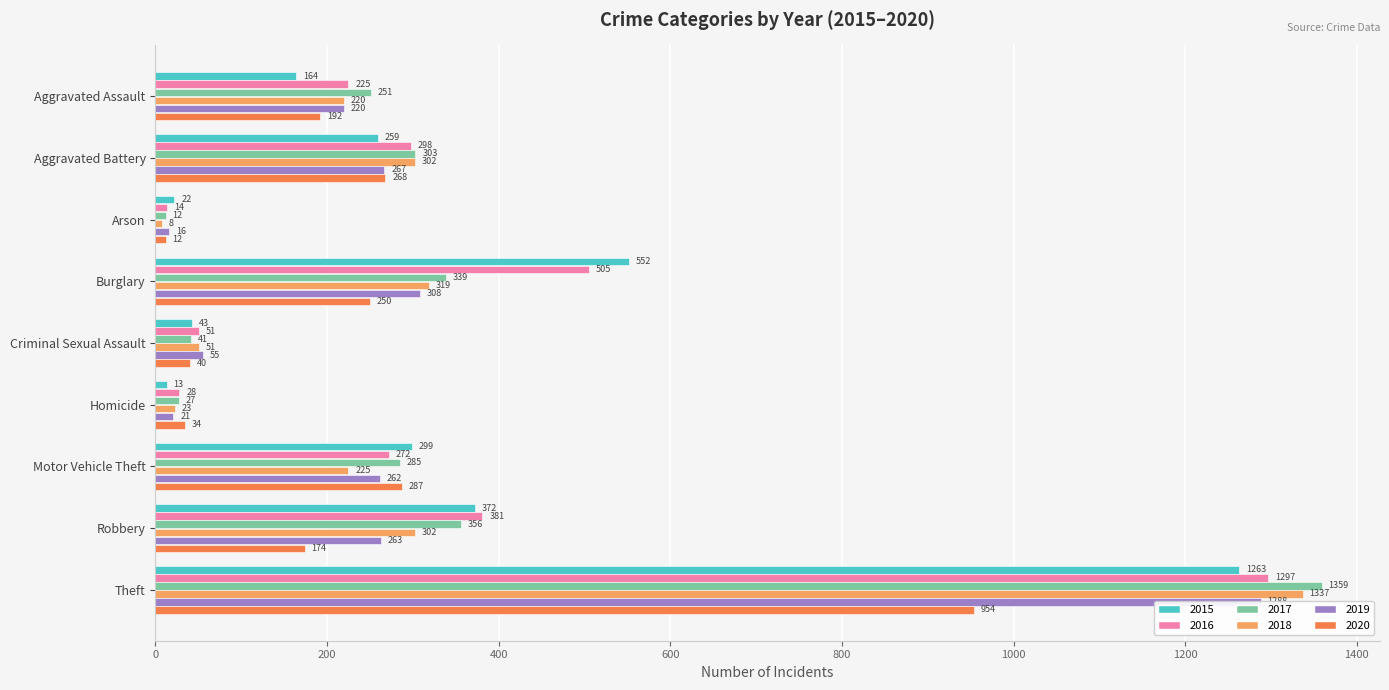

What is the value of the 2015 bar at the 9th from the left?

1263